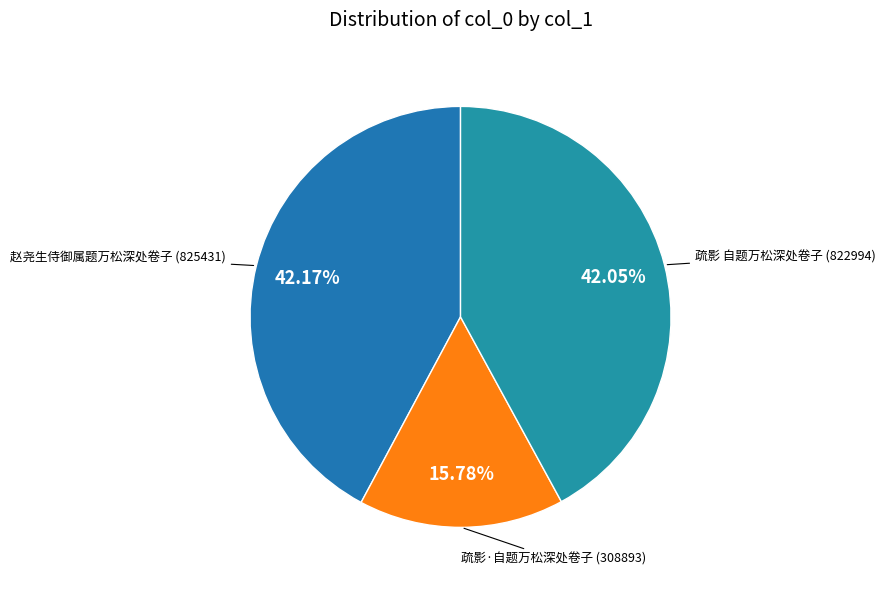

What is the ratio of the value at 赵尧生侍御属题万松深处卷子 to the value at 疏影·自题万松深处卷子?

2.7